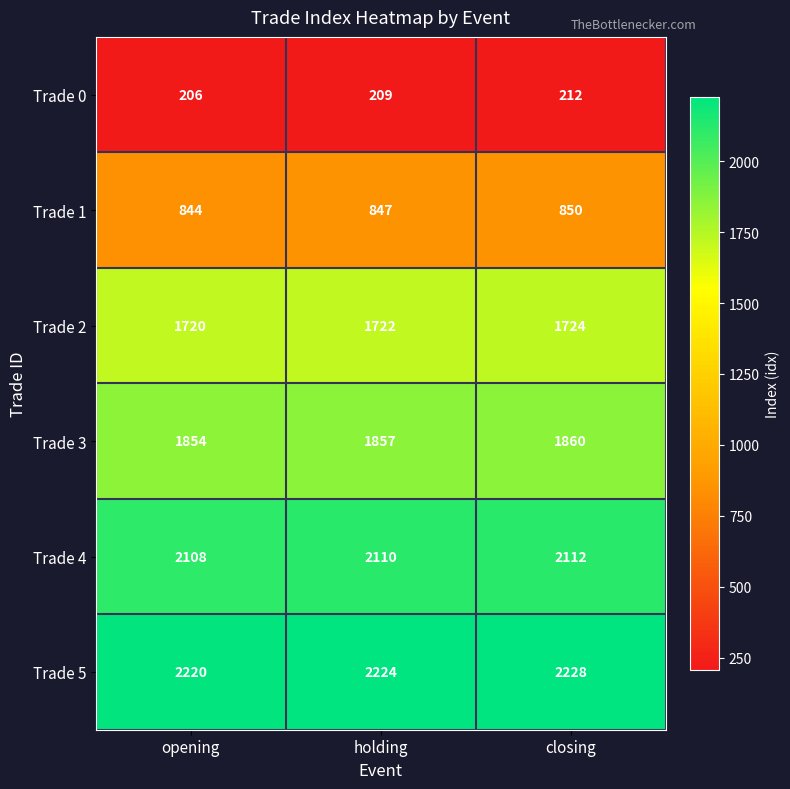

What is the difference between the highest and lowest values at opening?

2014